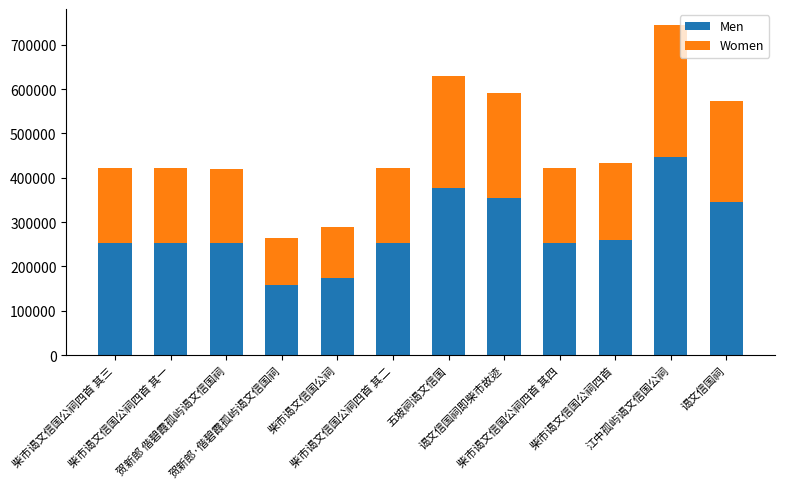

What is the average value of the Men series?

281689